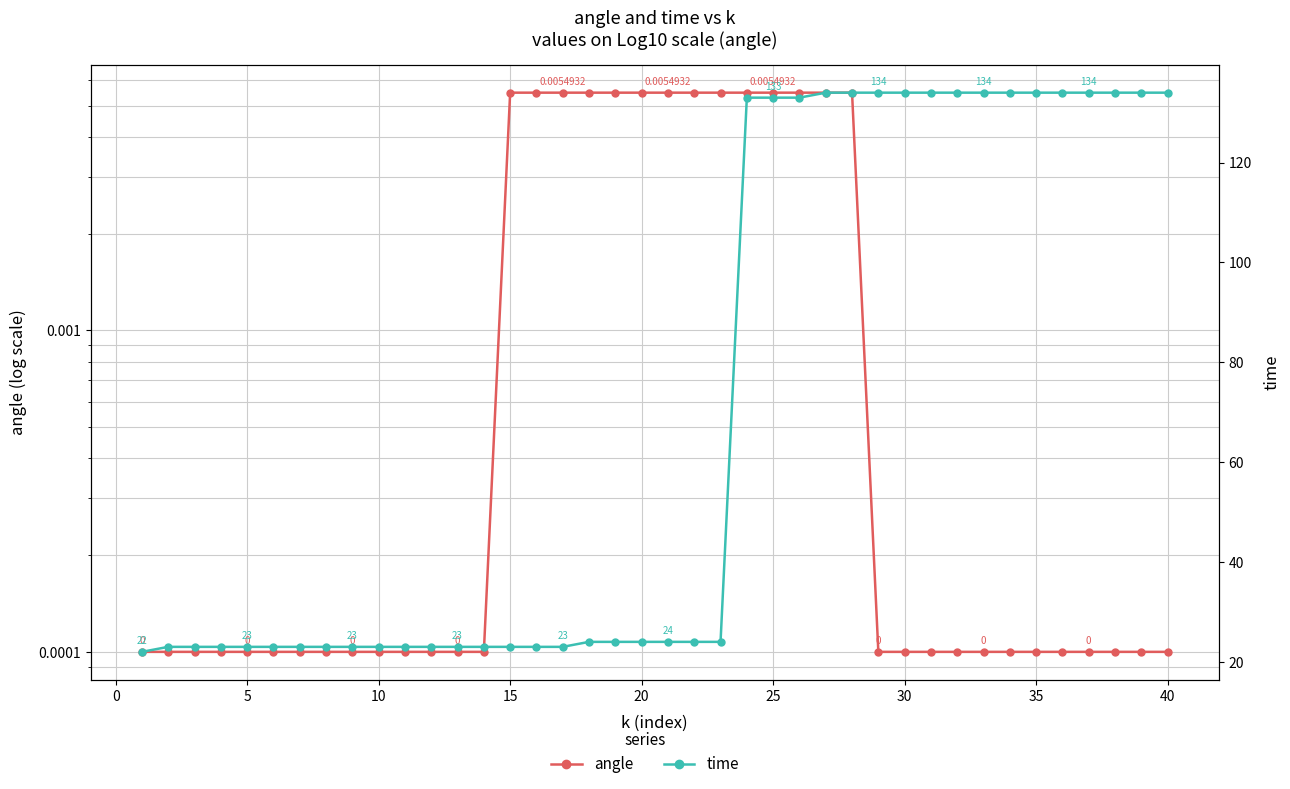

What is the greatest value displayed?

134.0